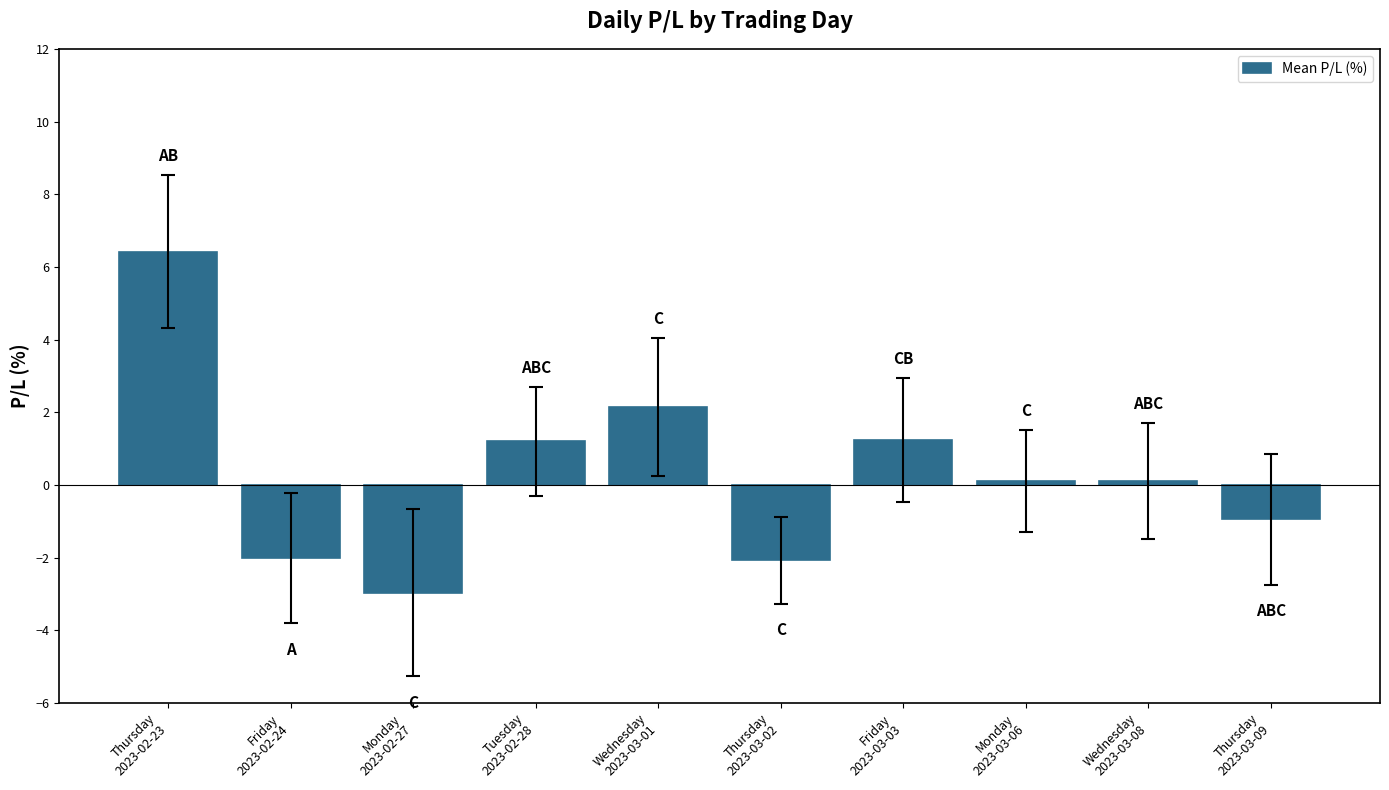

The value at Thursday
2023-03-02 is -2.1. True or false?

True